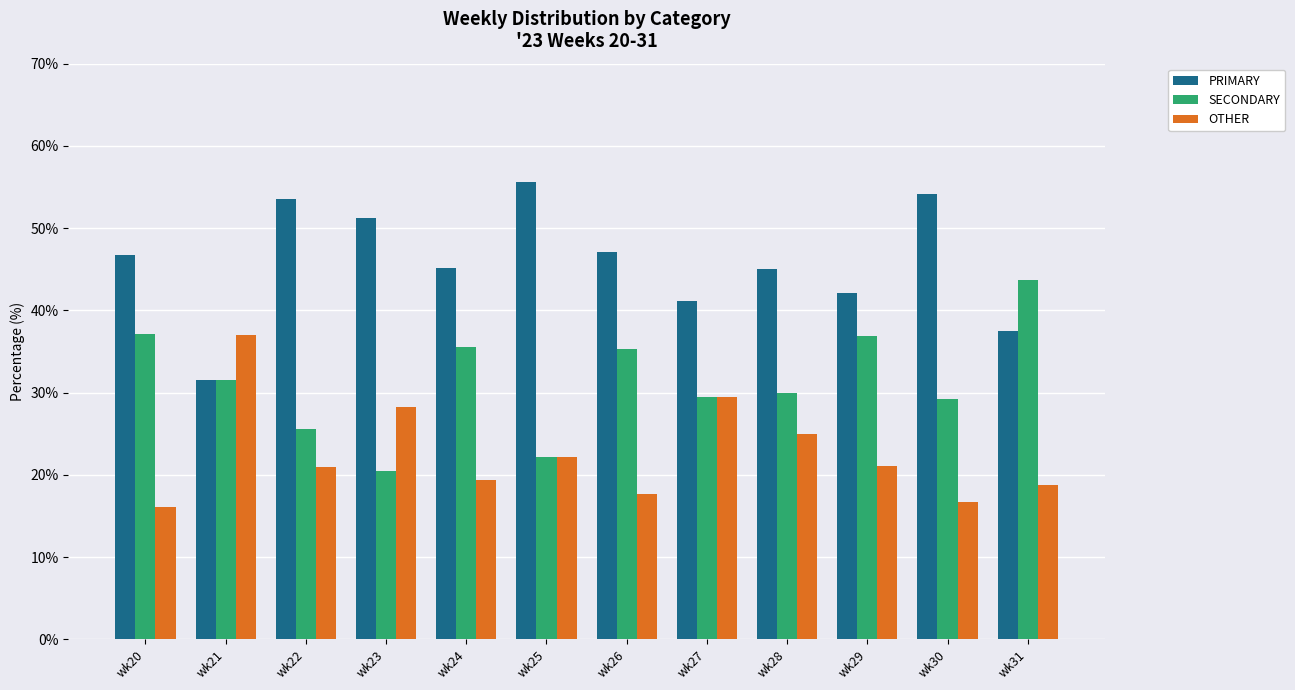

List the series in order of their overall mean, lowest first.

OTHER, SECONDARY, PRIMARY